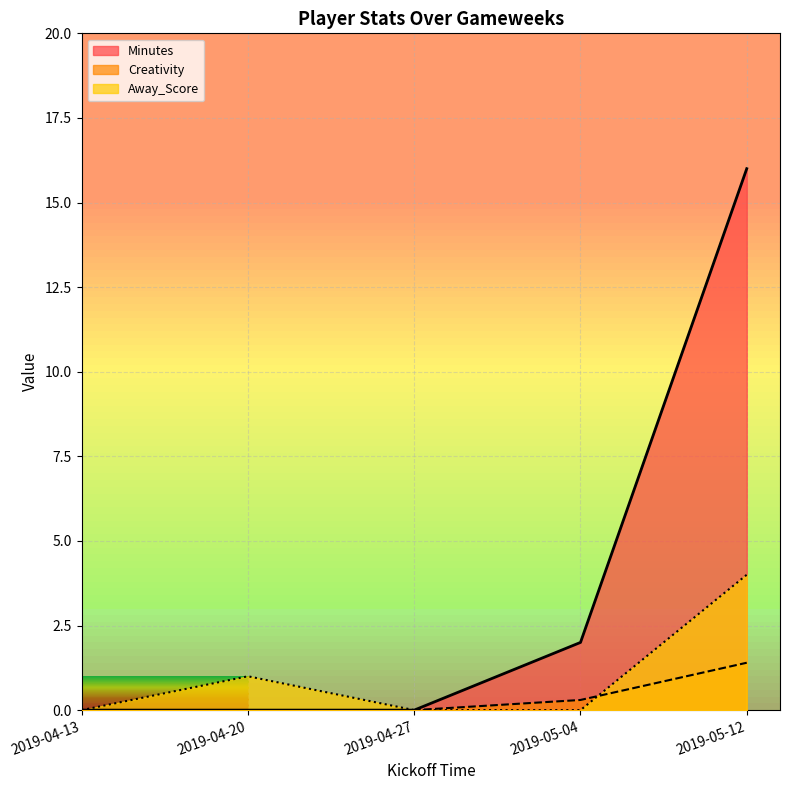

What is the highest value of the Creativity series?

1.4